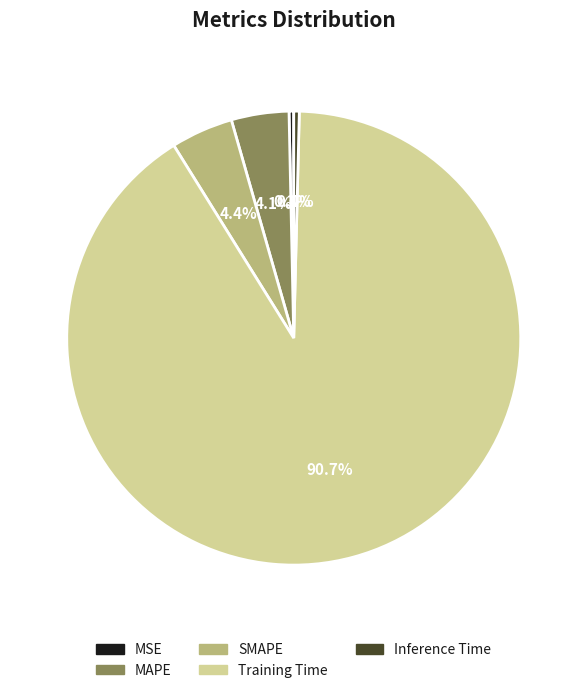

How many segments does this pie chart have?

5